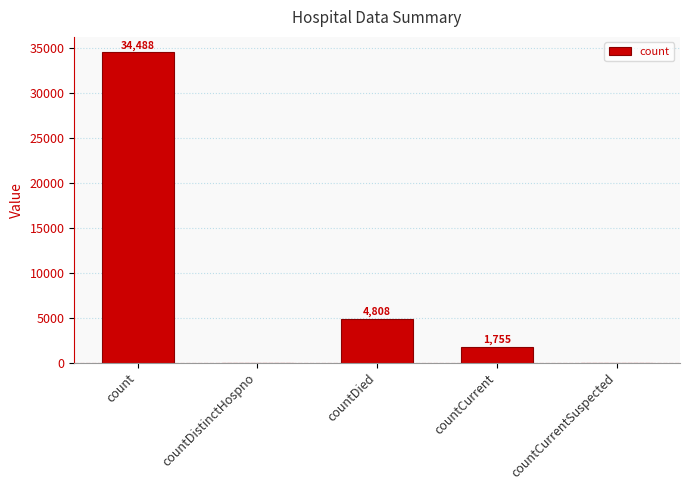

What is the sum of the values at countDistinctHospno and countCurrent?

1755